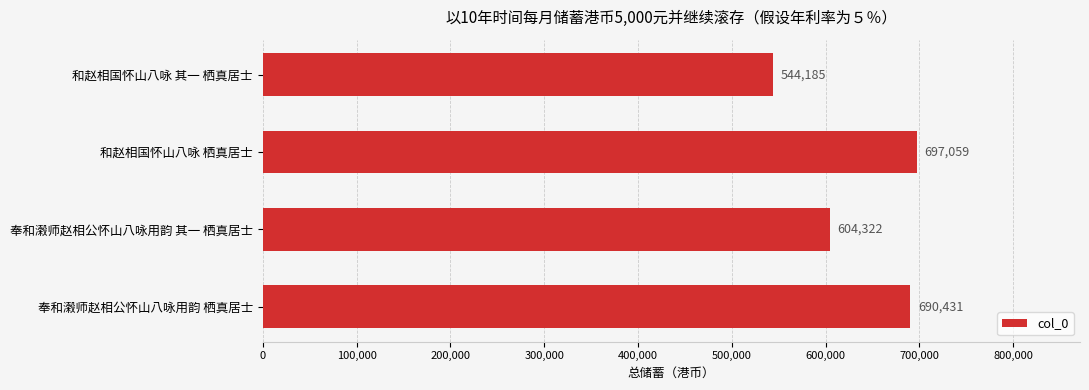

List the labels in order of value, largest first.

和赵相国怀山八咏 栖真居士, 奉和濲师赵相公怀山八咏用韵 栖真居士, 奉和濲师赵相公怀山八咏用韵 其一 栖真居士, 和赵相国怀山八咏 其一 栖真居士